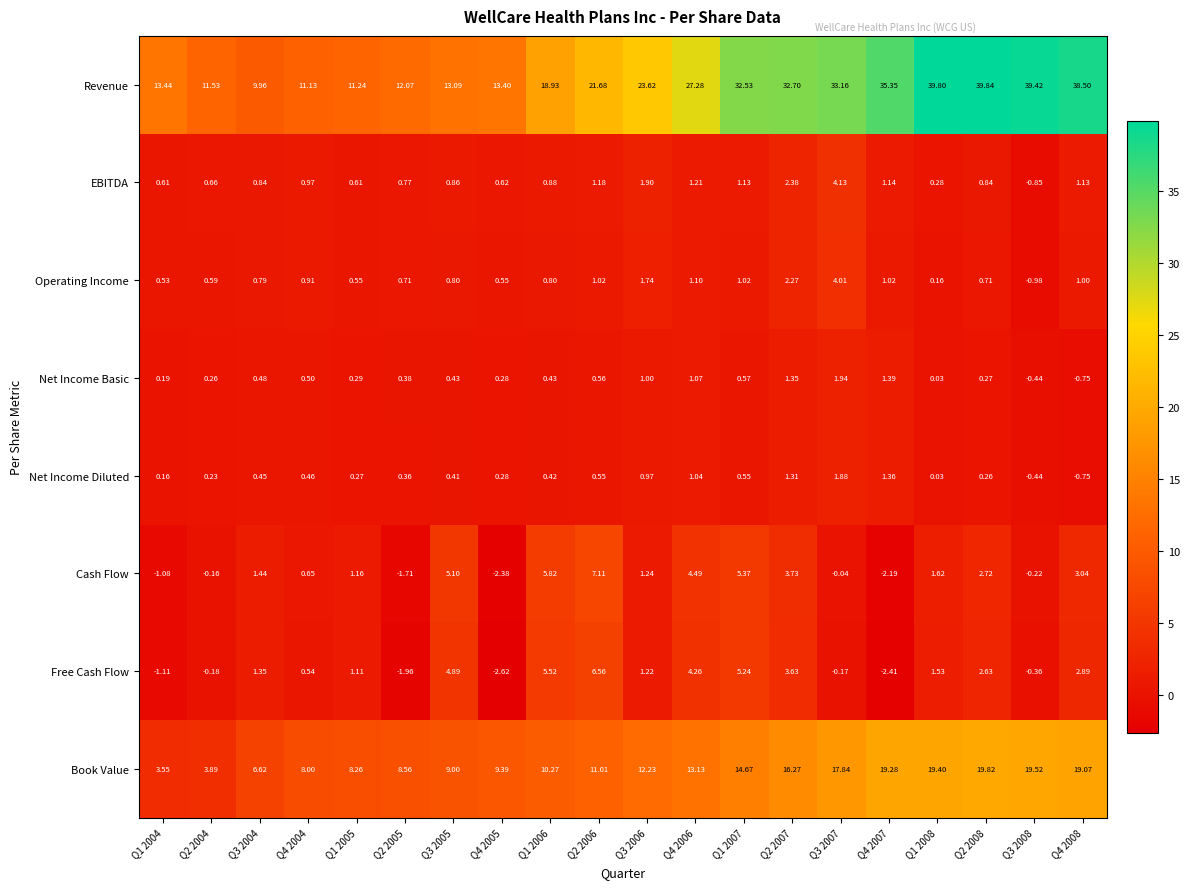

Which series has the largest range (max minus min)?

Revenue